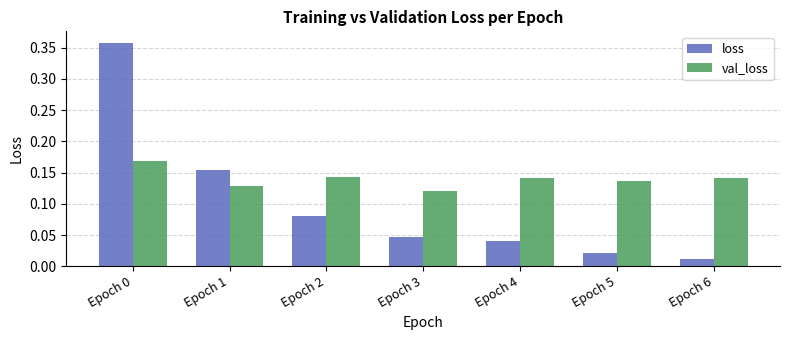

At Epoch 1, list the series in order from smallest to largest.

val_loss, loss